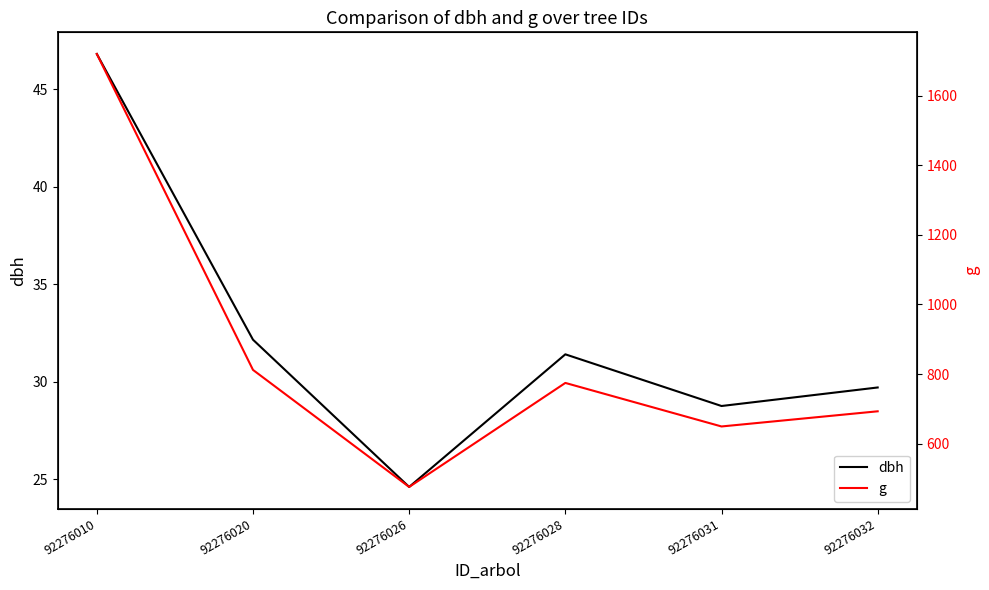

Reading right to left, extract all data points from this chart.

dbh: 29.7	28.8	31.4	24.6	32.1	46.8
g: 692.8	649.2	774.4	475.3	811.8	1720.2